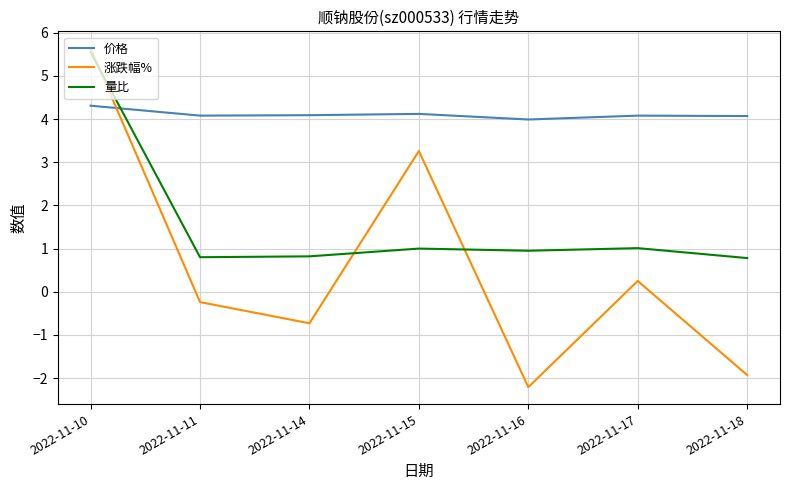

Which label corresponds to the largest value in the chart?

2022-11-10